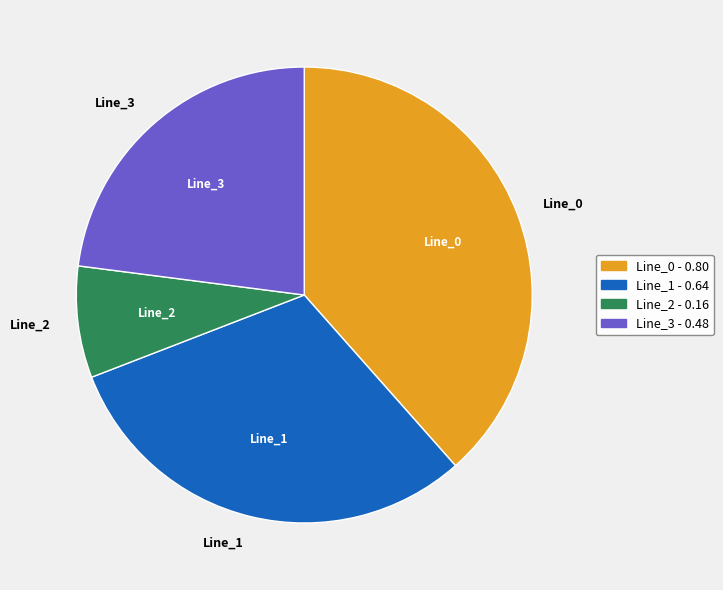

How many segments does this pie chart have?

4